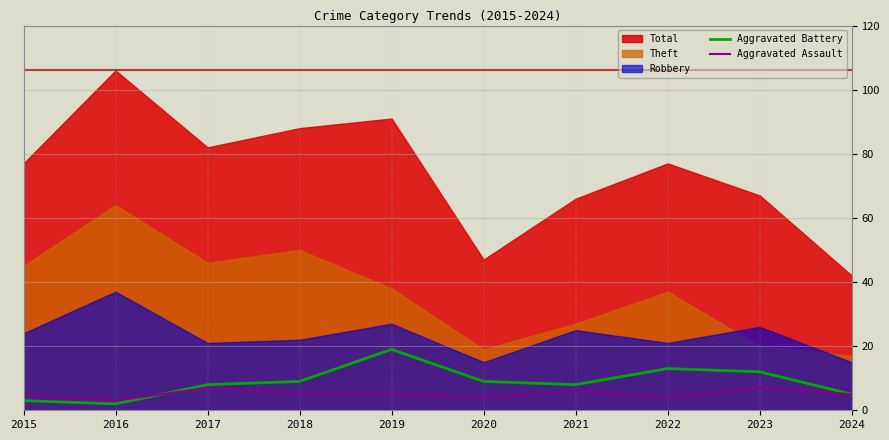

What is the difference between the second highest and minimum values in the Aggravated Assault series?

4